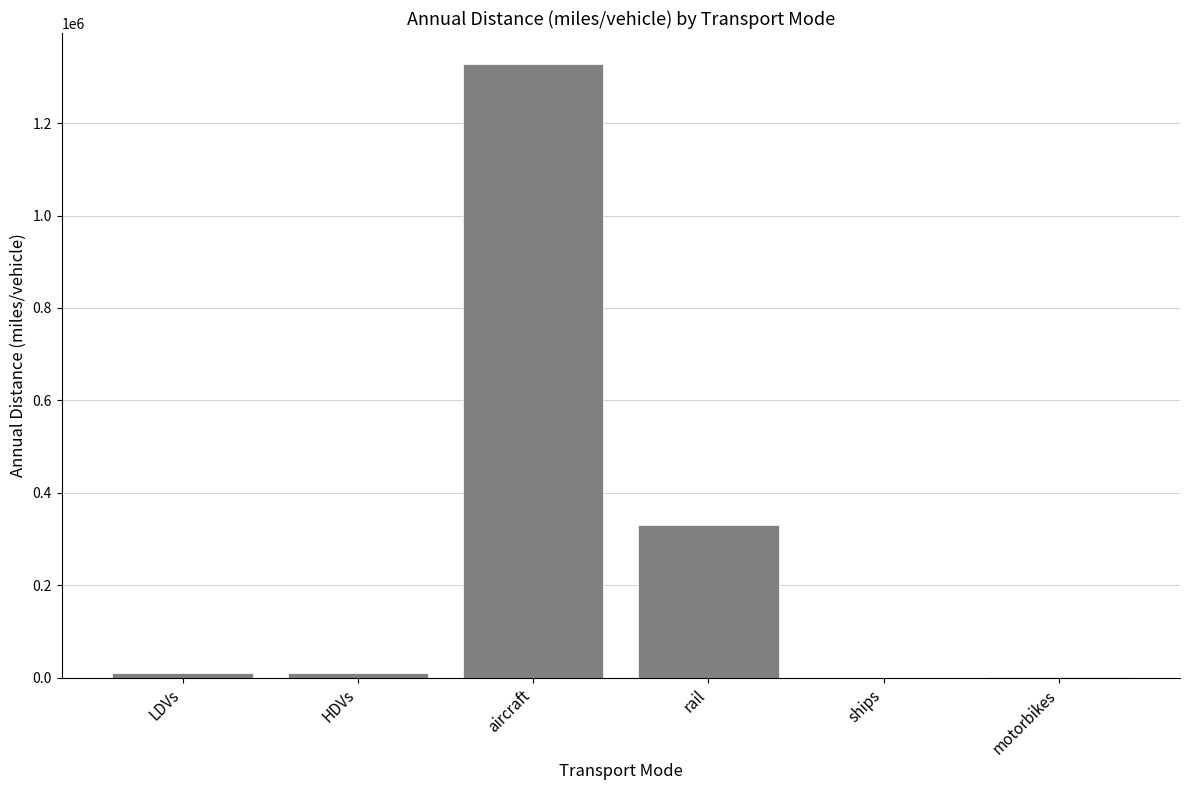

What is the maximum value shown in the chart?

1328423.3